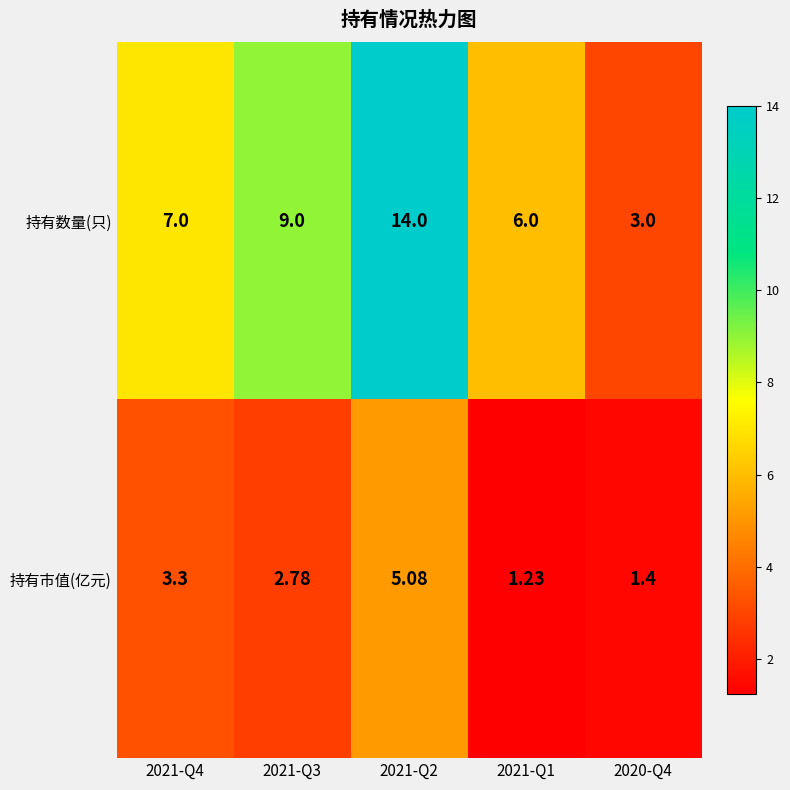

Which series changed the most between 2021-Q3 and 2021-Q2?

持有数量(只)